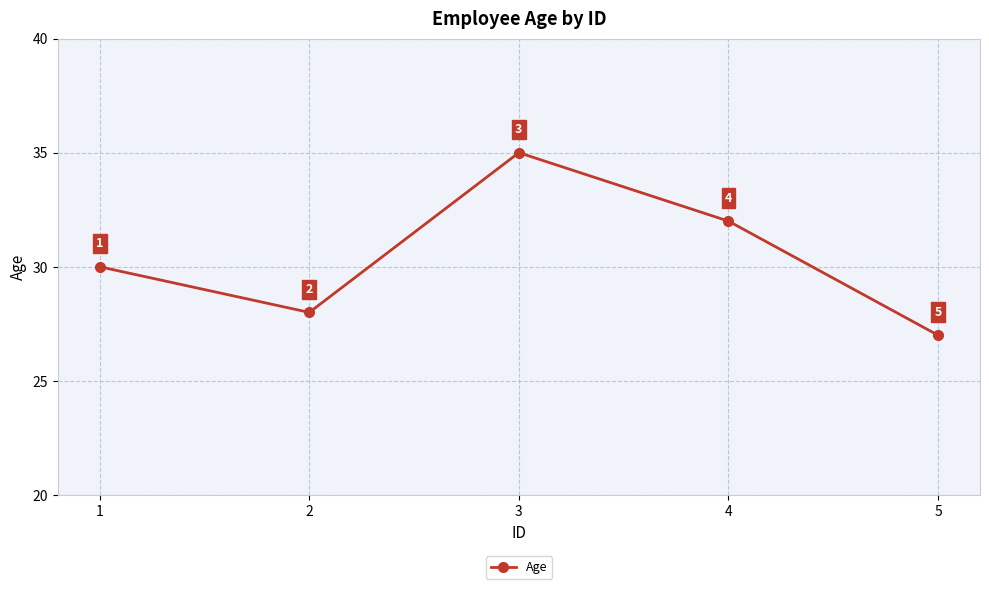

Reading left to right, transcribe all the data shown in this chart.

30	28	35	32	27